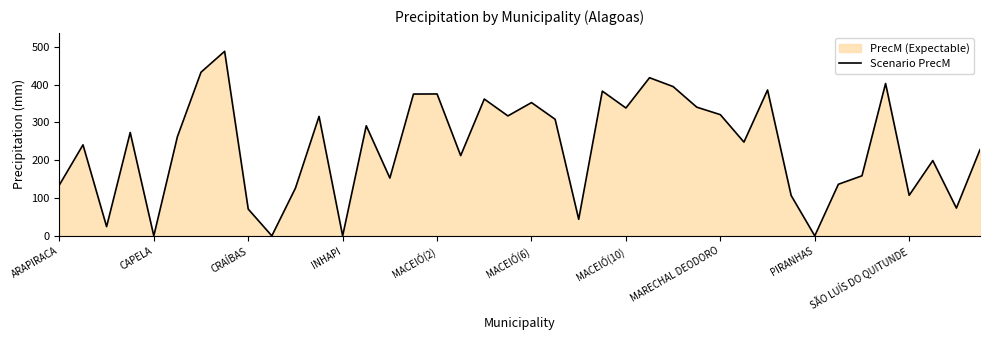

What is the difference between the maximum and minimum values?

487.8